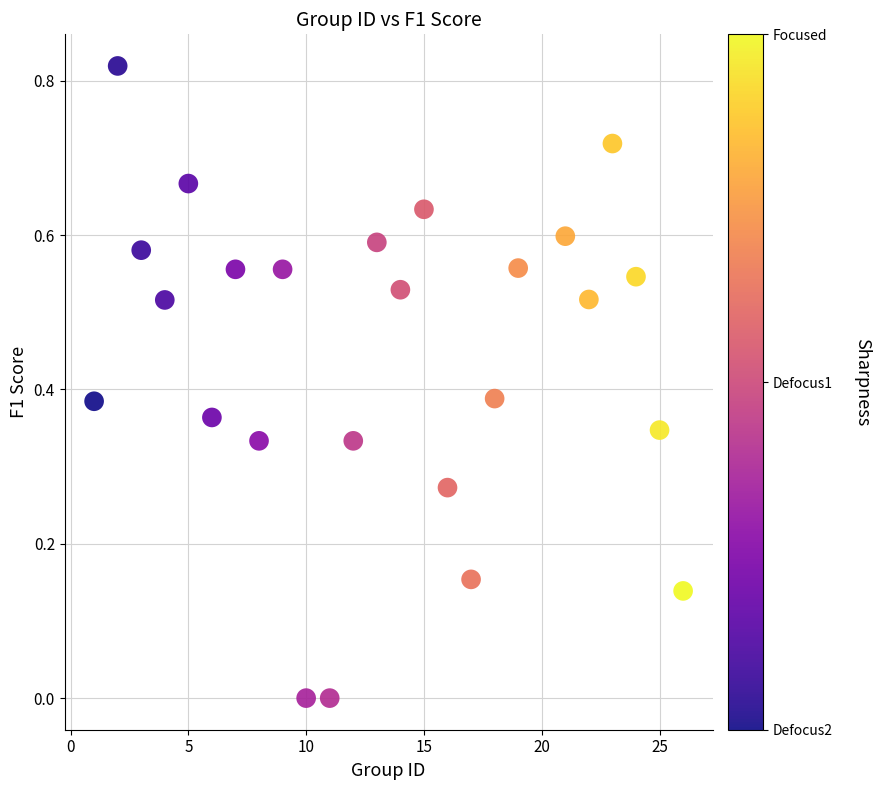

What is the range of X values (max minus min)?

25.0